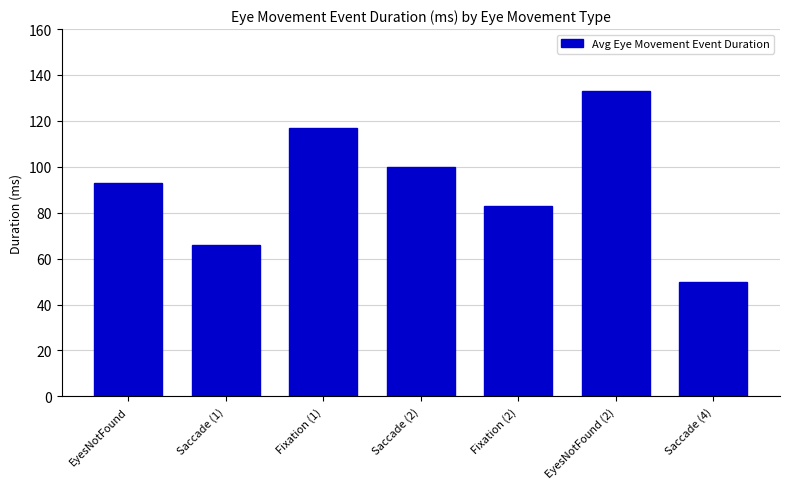

What value does the data have at Saccade (2)?

100